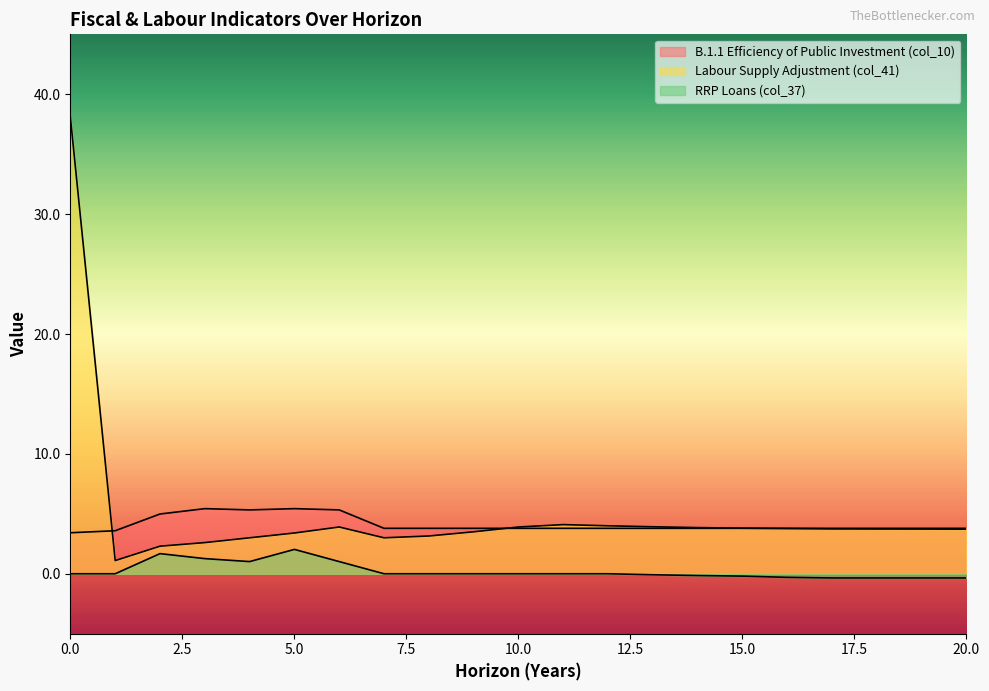

The RRP Loans (col_37) series shows 1.0 at 6. True or false?

True